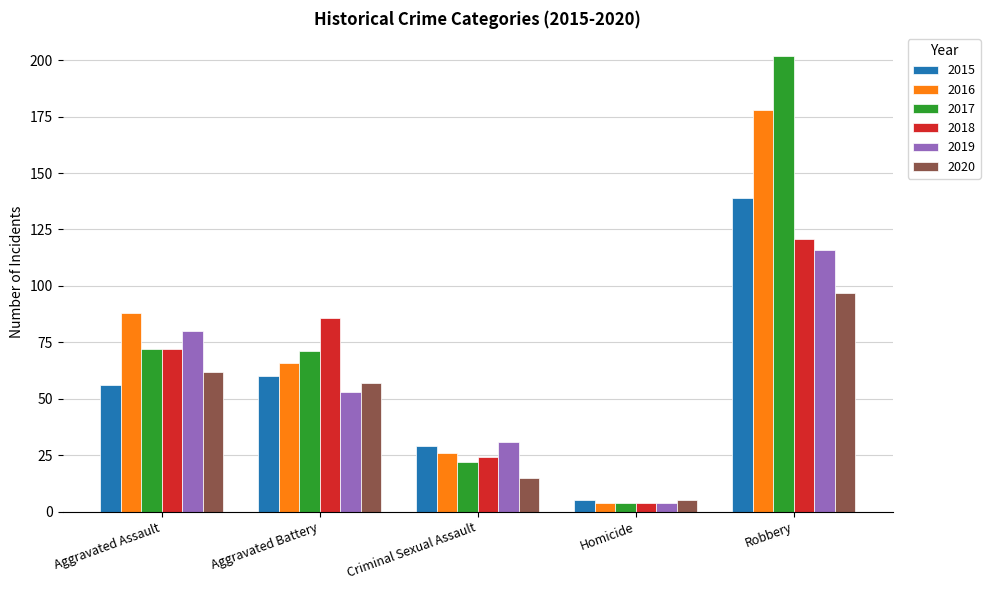

Reading left to right, extract all data points from this chart.

2015: Aggravated Assault=56	Aggravated Battery=60	Criminal Sexual Assault=29	Homicide=5	Robbery=139
2016: Aggravated Assault=88	Aggravated Battery=66	Criminal Sexual Assault=26	Homicide=4	Robbery=178
2017: Aggravated Assault=72	Aggravated Battery=71	Criminal Sexual Assault=22	Homicide=4	Robbery=202
2018: Aggravated Assault=72	Aggravated Battery=86	Criminal Sexual Assault=24	Homicide=4	Robbery=121
2019: Aggravated Assault=80	Aggravated Battery=53	Criminal Sexual Assault=31	Homicide=4	Robbery=116
2020: Aggravated Assault=62	Aggravated Battery=57	Criminal Sexual Assault=15	Homicide=5	Robbery=97